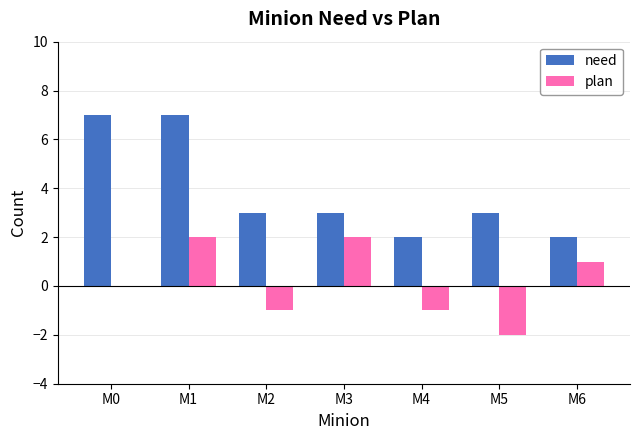

What is the sum of all need values?

27